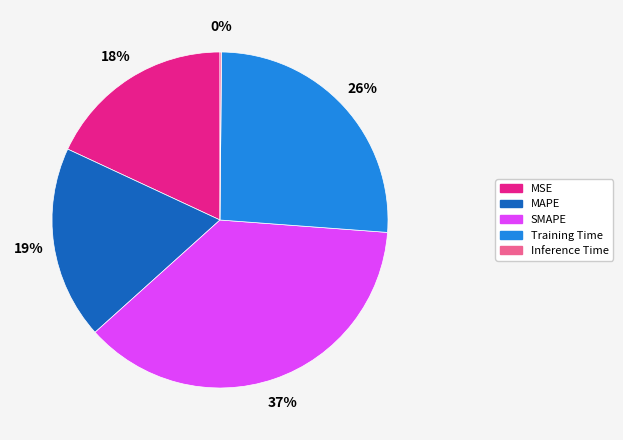

What percentage is the MSE slice, to the nearest percent?

18%